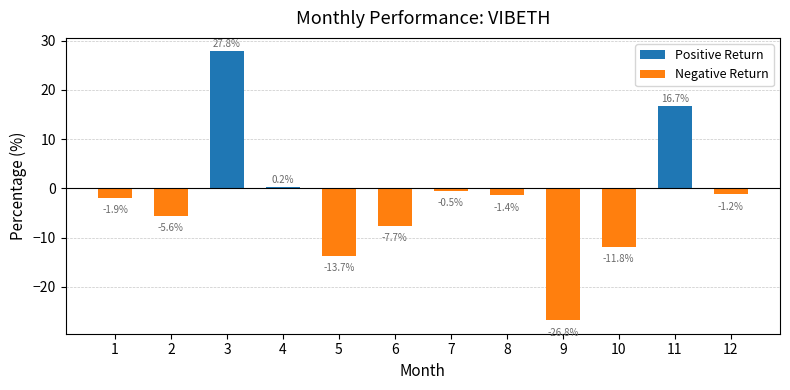

What is the difference between the second highest and minimum values?

43.5